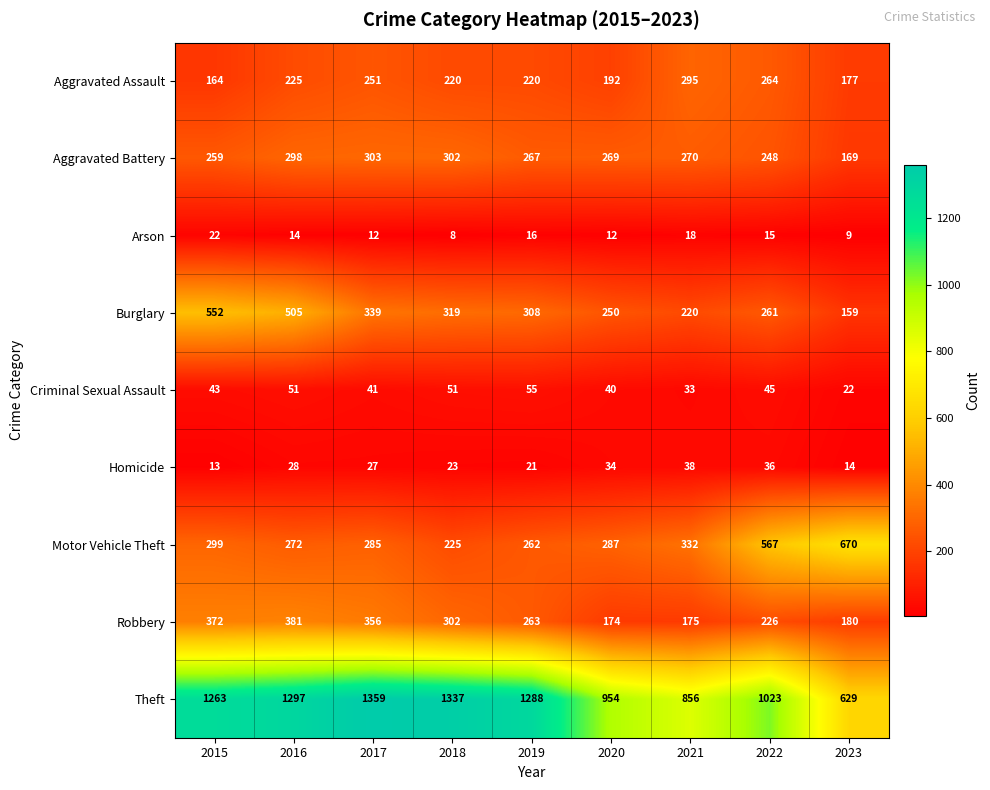

At how many categories does at least one series exceed 139?

9